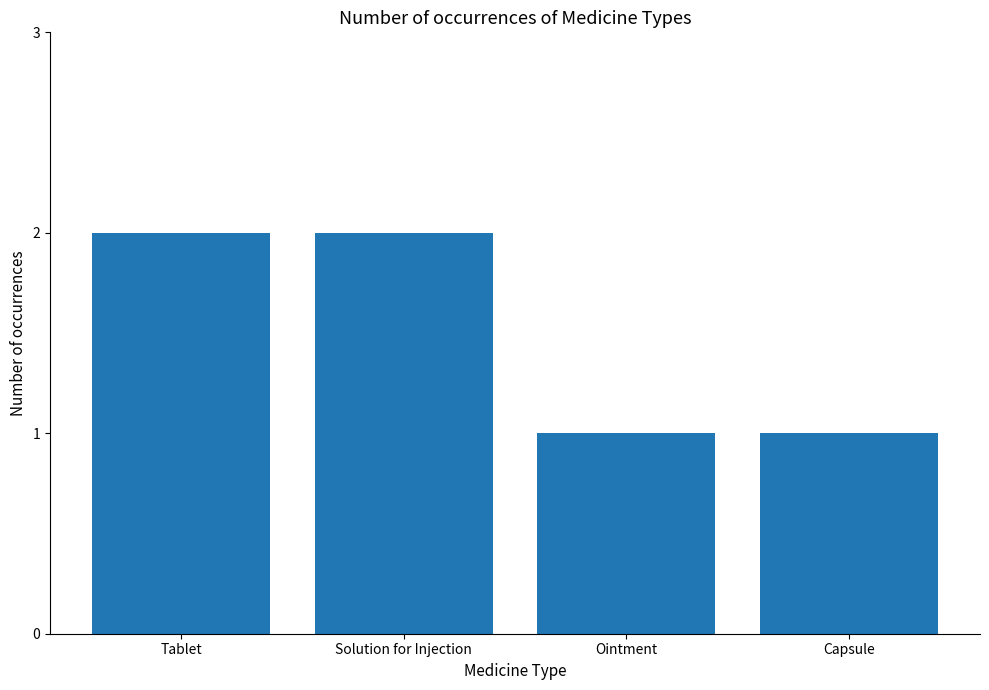

Reading right to left, list all the values displayed in this chart.

1	1	2	2